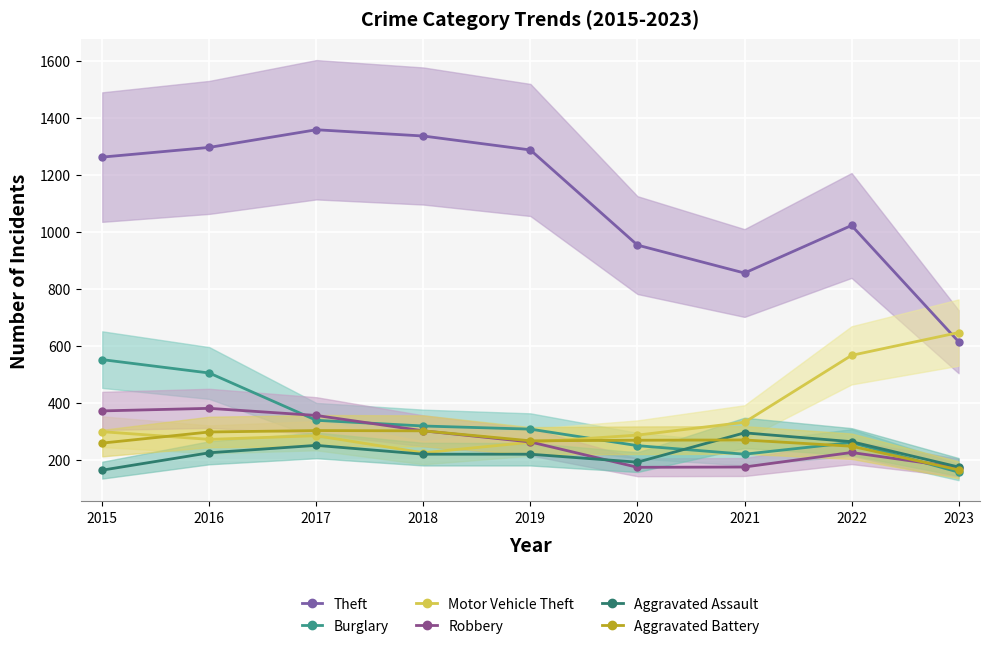

Reading left to right, list all the values displayed in this chart.

Theft: 1263	1297	1359	1337	1288	954	856	1023	615
Burglary: 552	505	339	319	308	250	220	261	157
Motor Vehicle Theft: 299	272	285	225	262	287	332	567	647
Robbery: 372	381	356	302	263	174	175	226	173
Aggravated Assault: 164	225	251	220	220	192	295	264	175
Aggravated Battery: 259	298	303	302	267	269	270	248	165